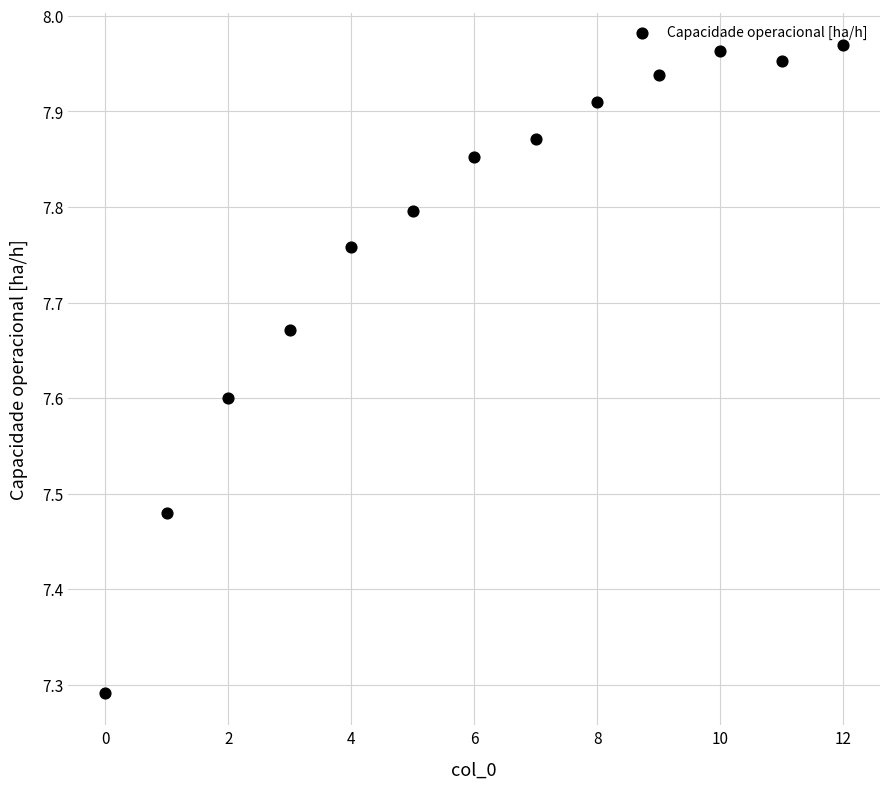

What is the range of Y values (max minus min)?

0.7